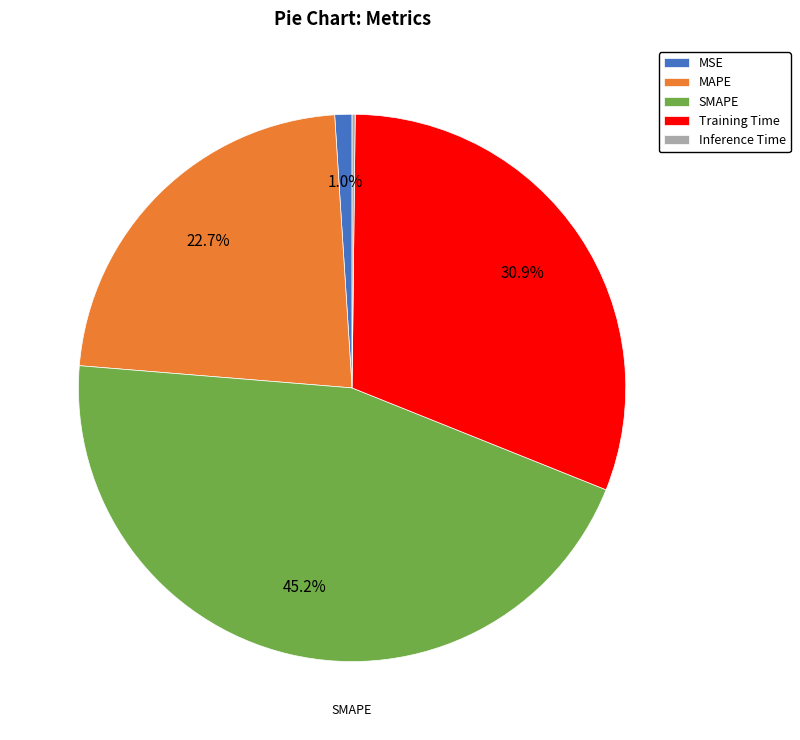

To the nearest percent, what portion does MAPE represent?

23%